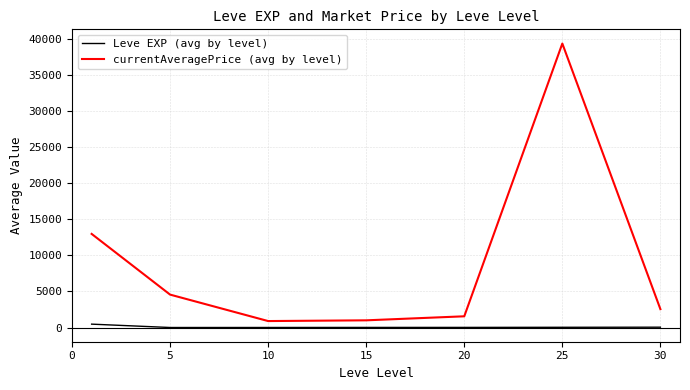

What are all the series names shown in the legend?

Leve EXP (avg by level), currentAveragePrice (avg by level)